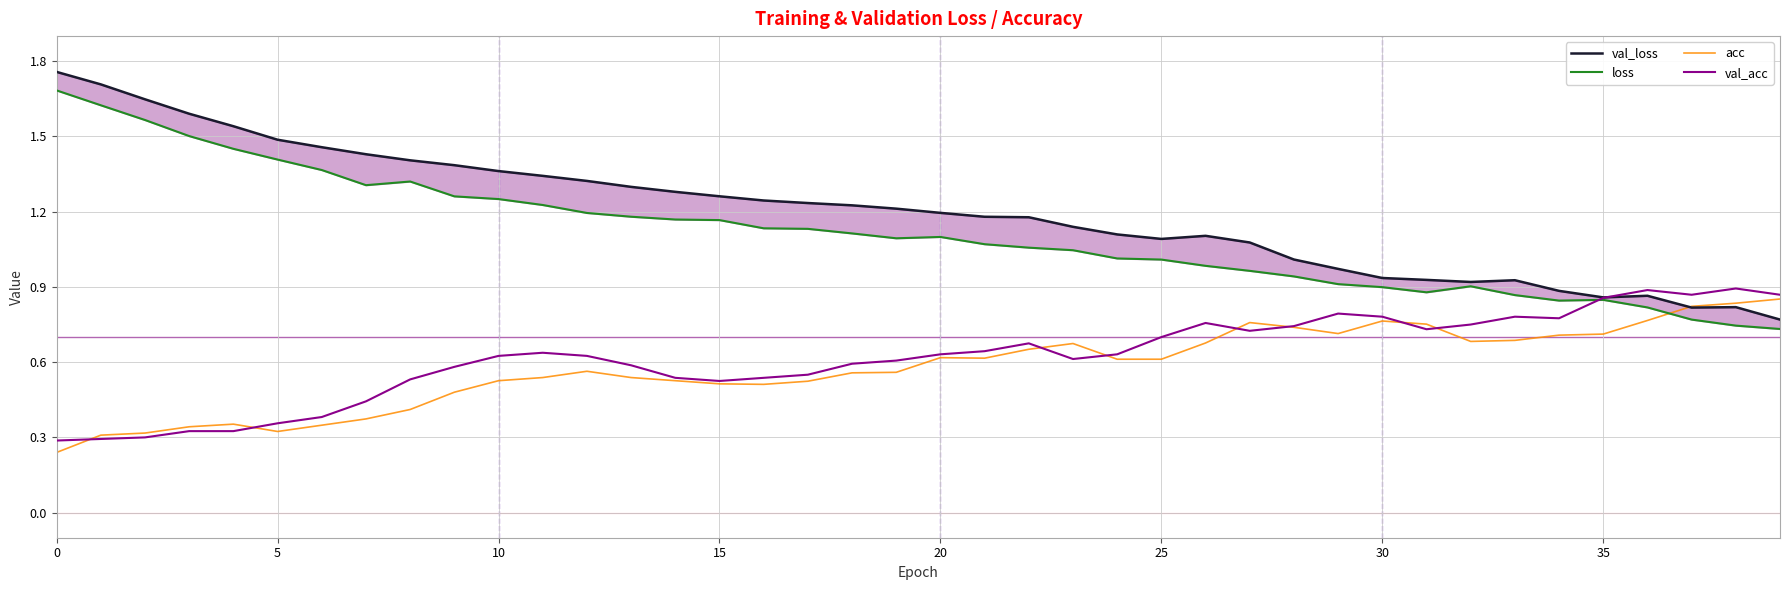

Between 29 and 21, which is larger?

21